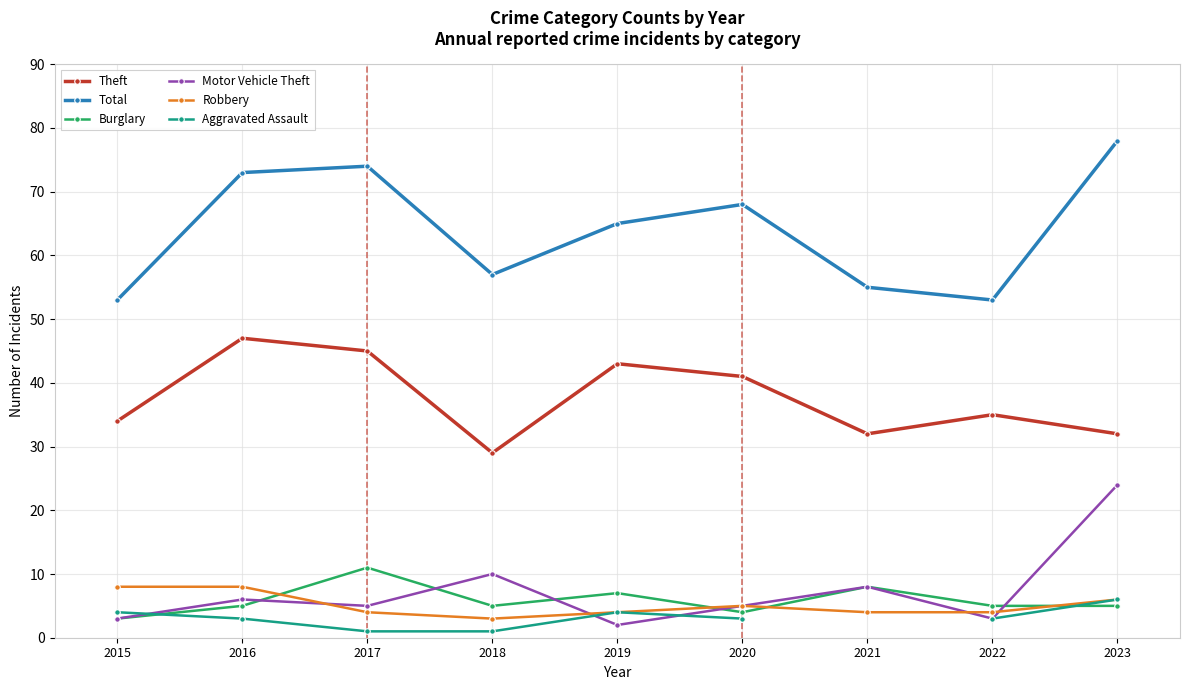

Does the chart have visible grid lines?

Yes